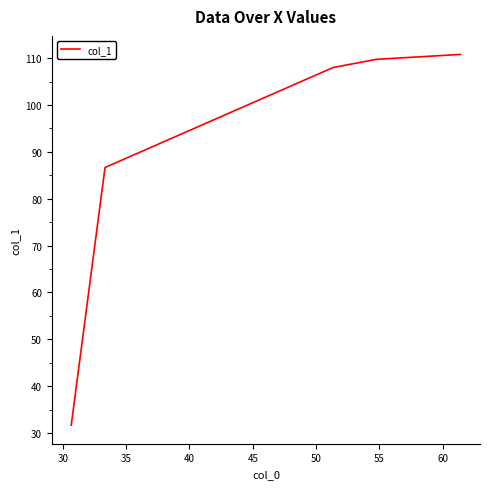

What is the difference between the second highest and second lowest values?

23.1